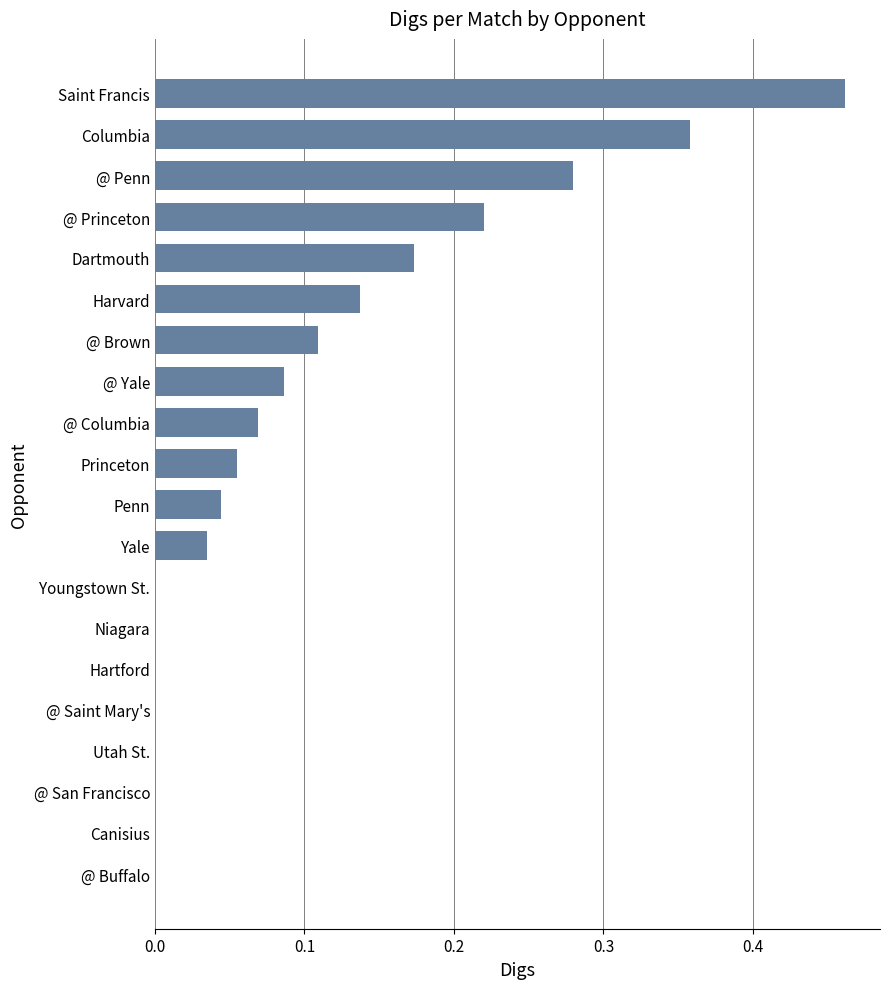

Which has a higher value, Utah St. or Penn?

Penn